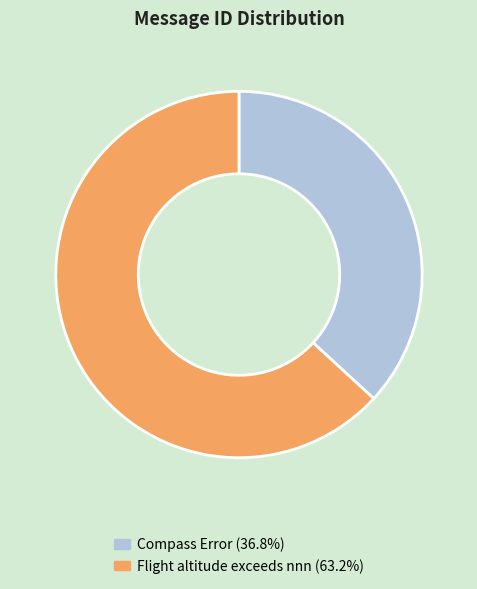

Which slice is the largest?

Flight altitude exceeds nnn